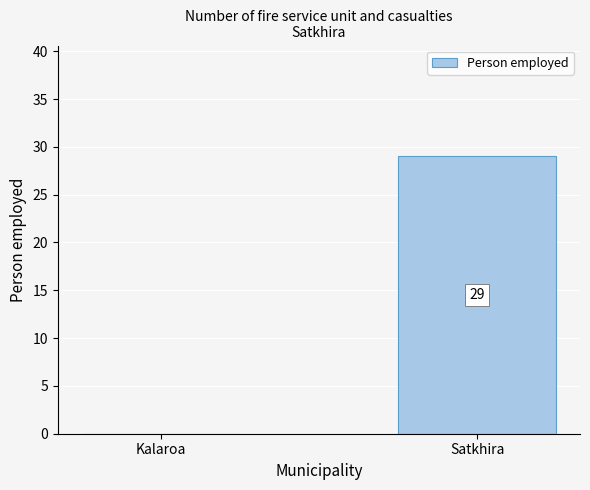

Reading left to right, what are all the values shown in this chart?

0	29